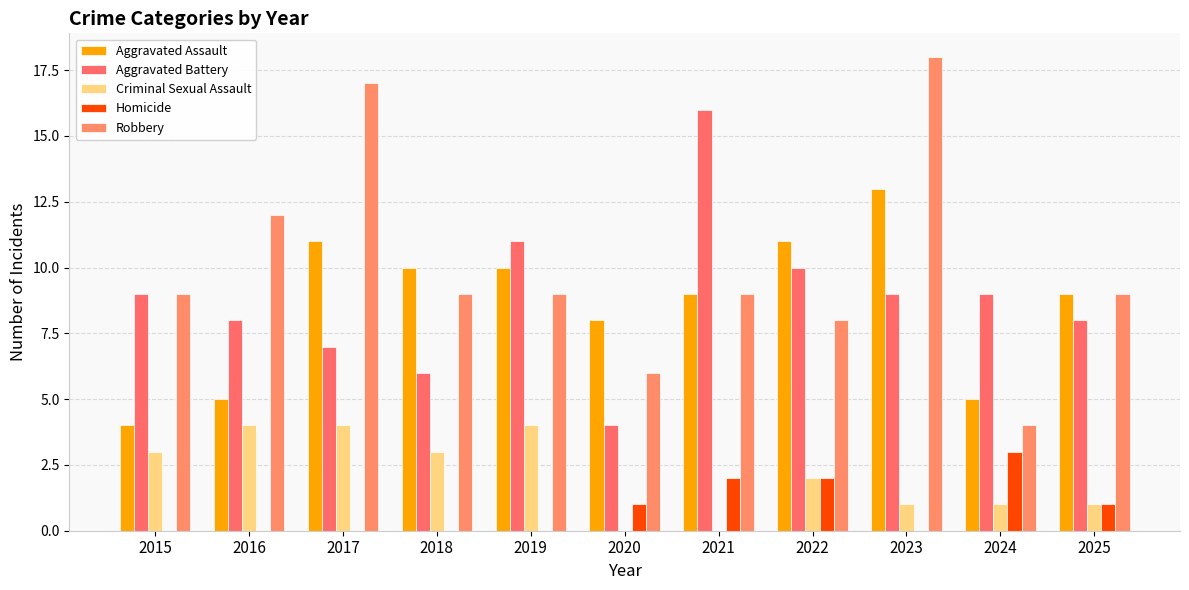

At which label is Aggravated Assault closest to 8?

2020